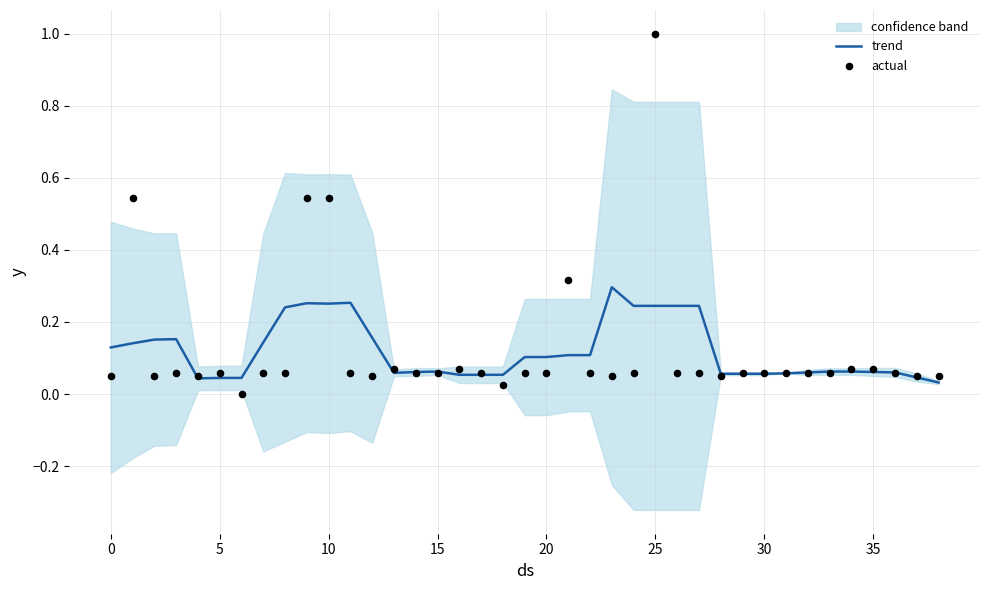

At which category is the sum across all series the highest?

25